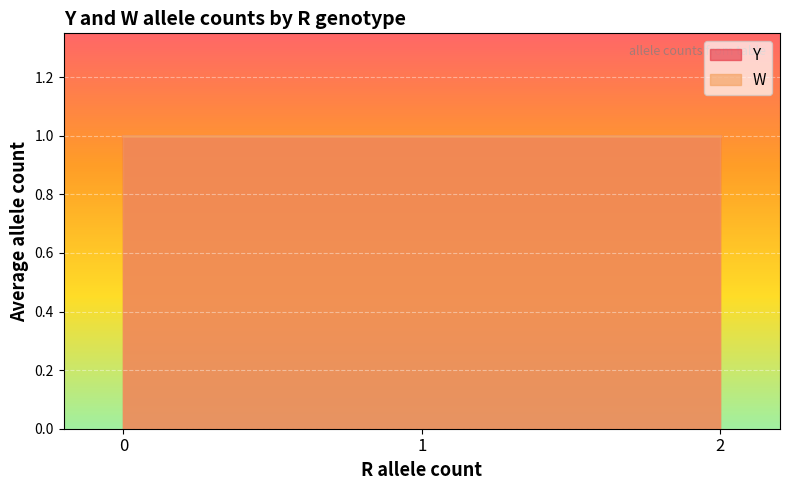

Which series has the widest spread of values?

Y